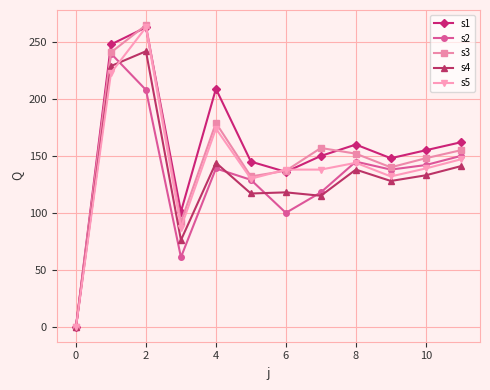

Is this an area chart (filled region under the line)?

No